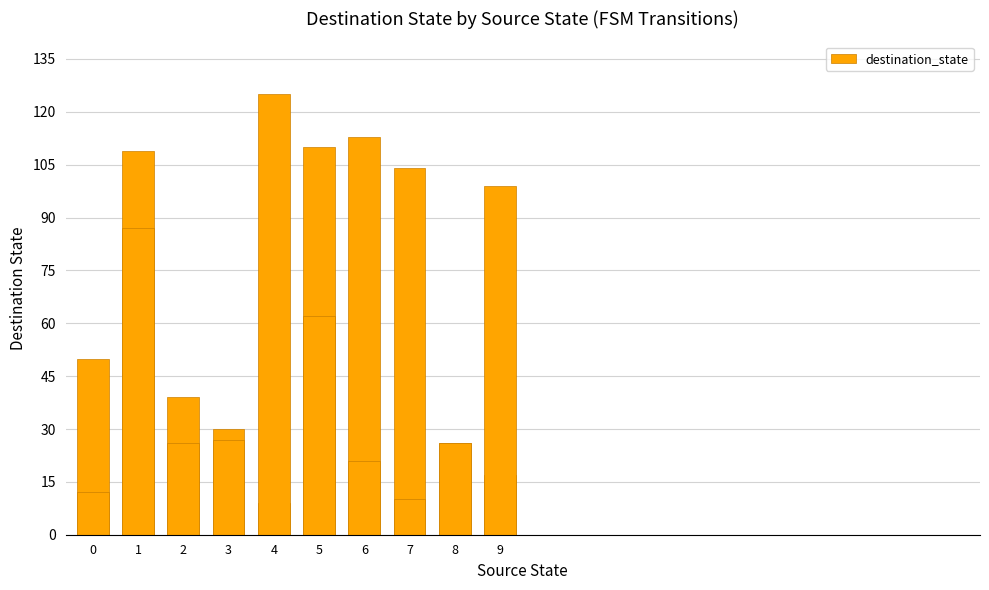

What is the average value?

55